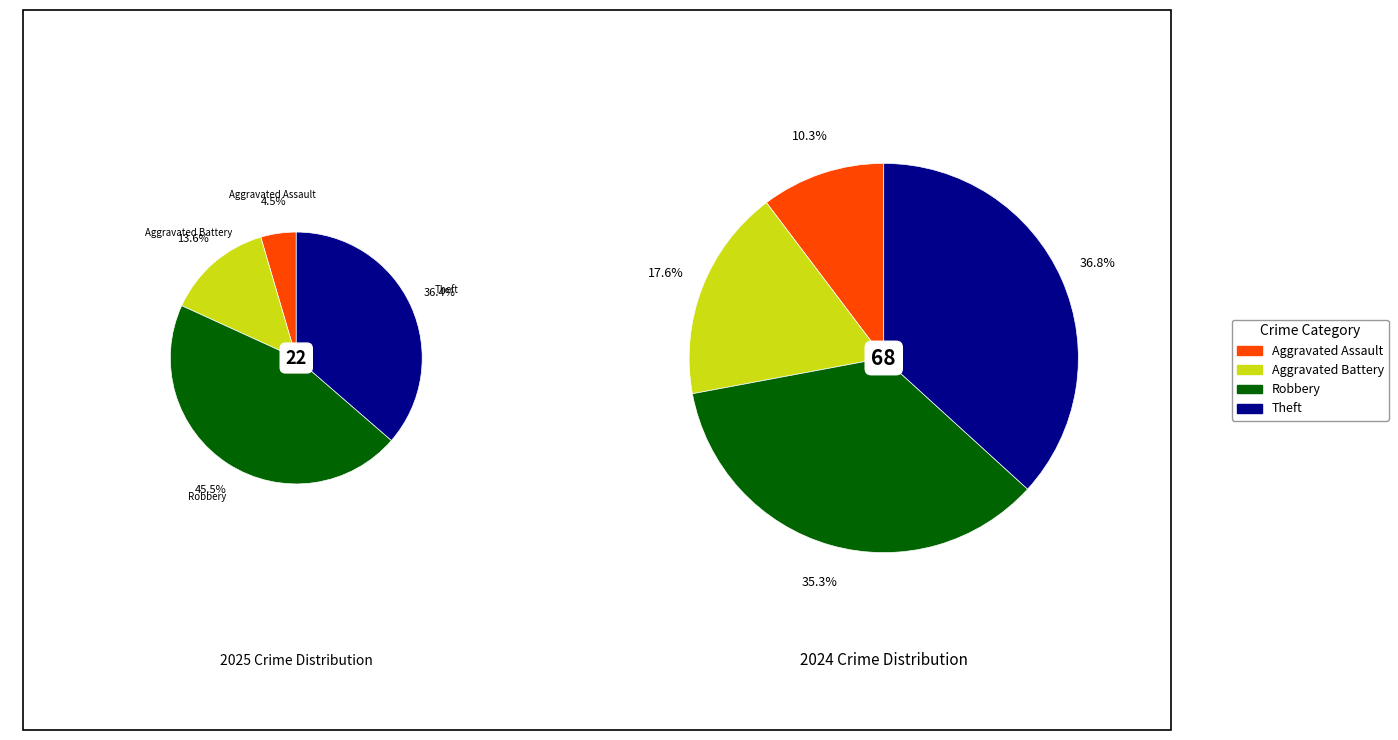

To the nearest percent, what percentage of the pie is 2?

35%